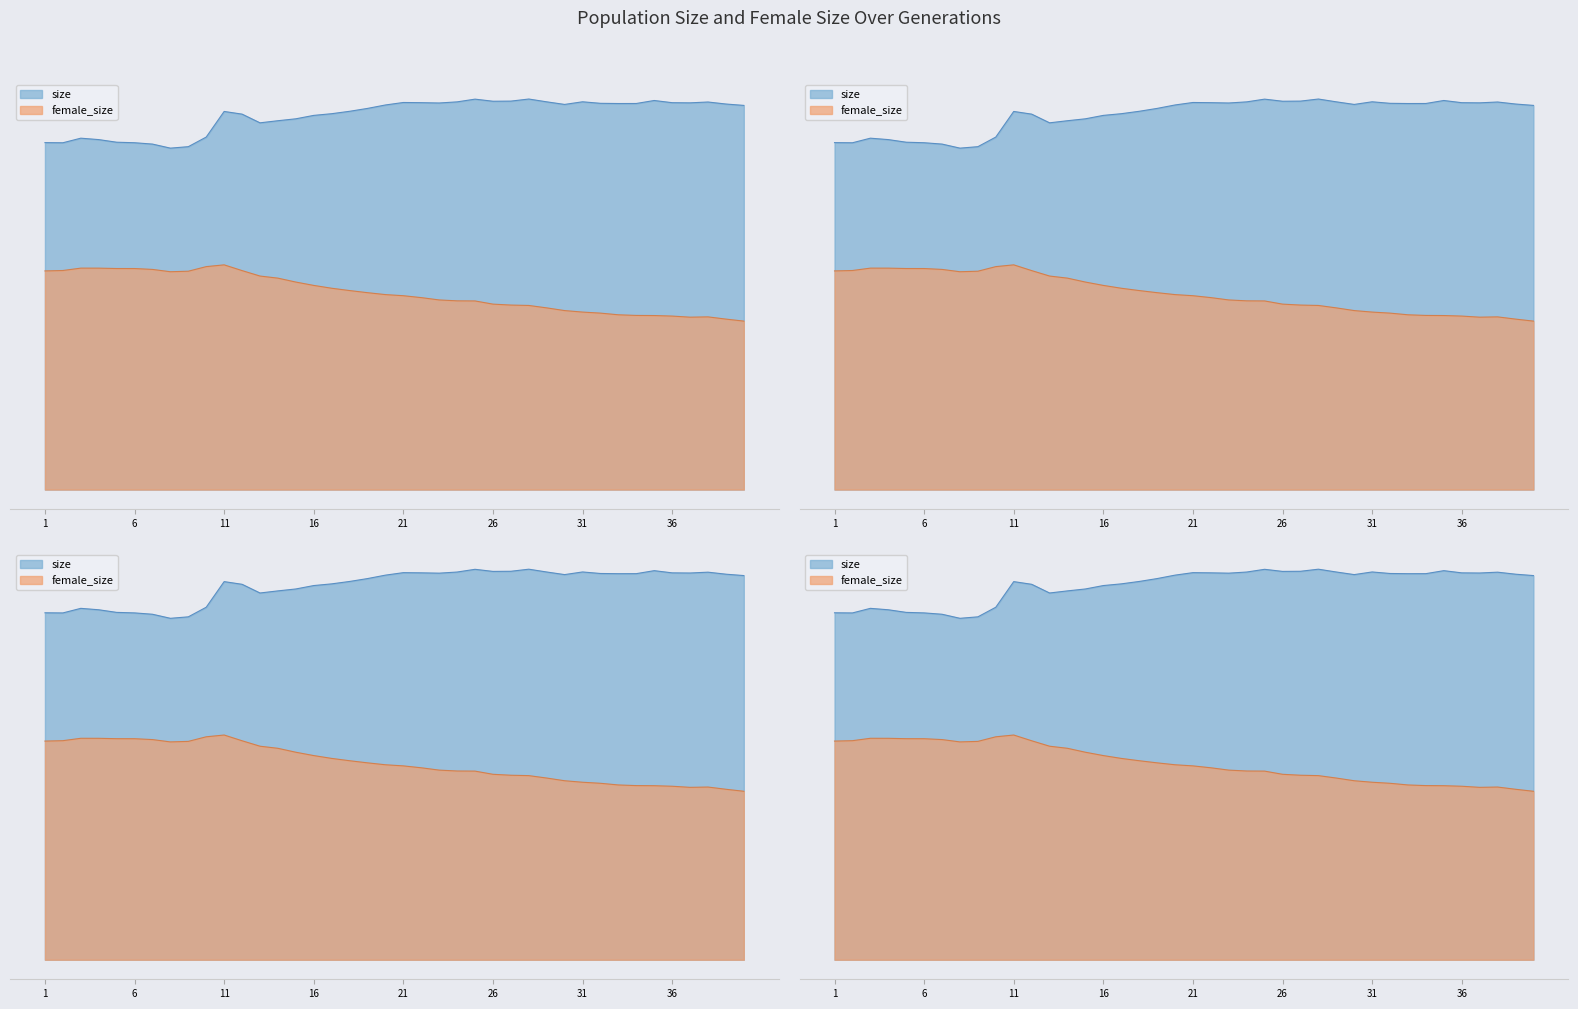

How many data points in size are less than 87061?

20